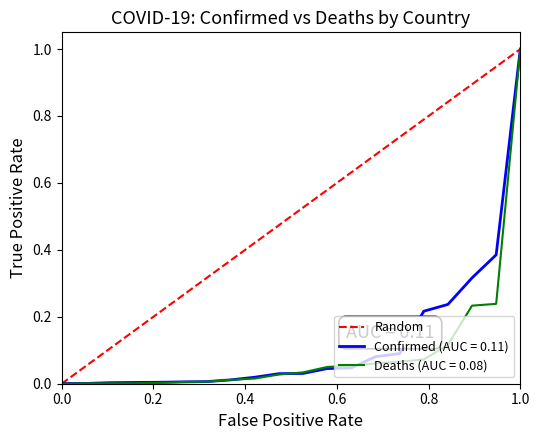

At which label does Confirmed (AUC = 0.11) reach its peak?

1.0